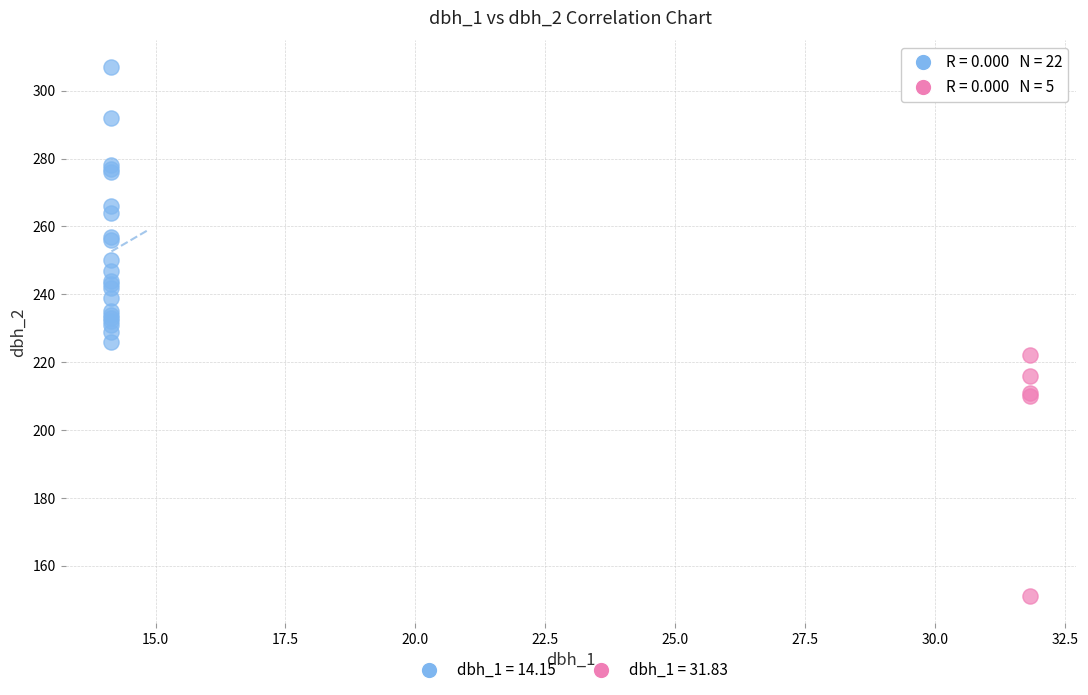

Which series reaches the maximum Y coordinate?

dbh_1 = 14.15